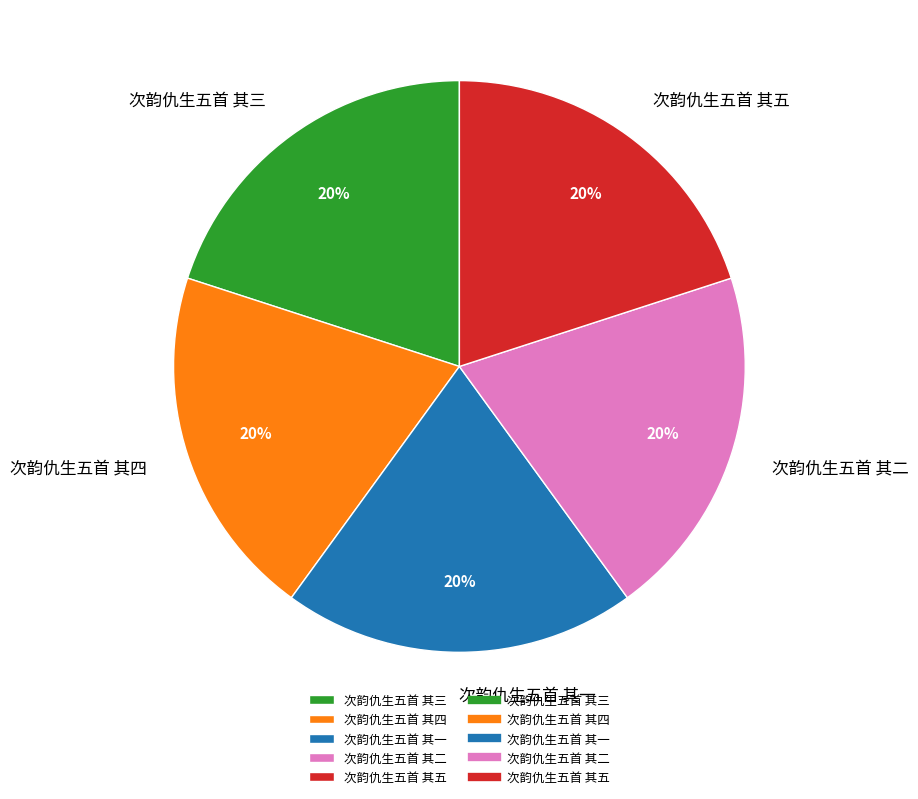

Does 次韵仇生五首 其四 account for over 50% of the chart?

No